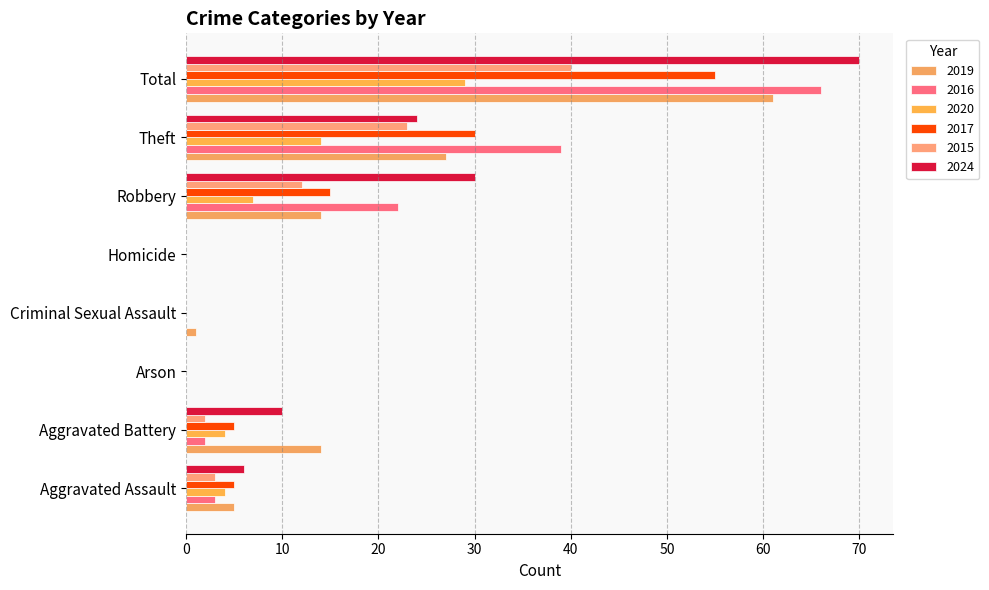

At which label is 2016 closest to 33?

Theft